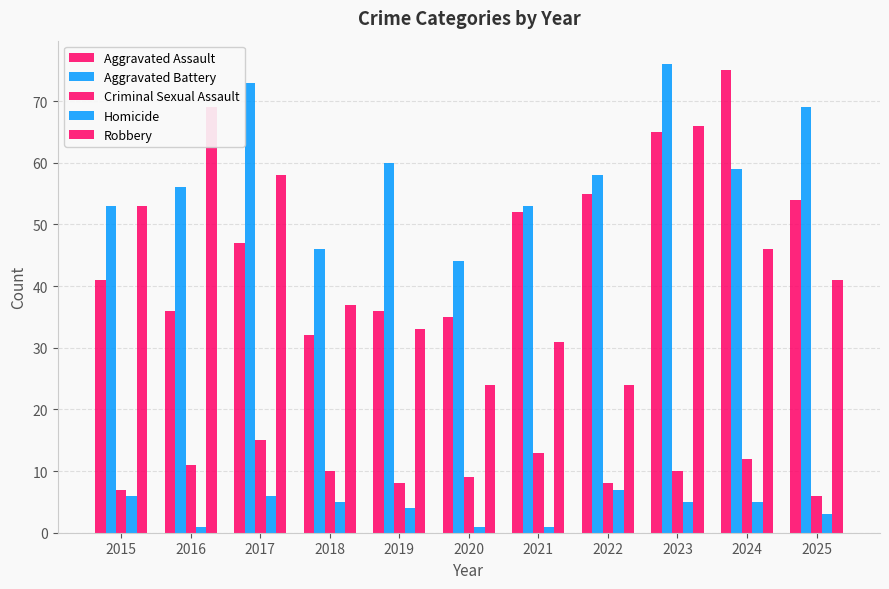

What is the value of the Aggravated Assault bar at the 9th from the left?

65